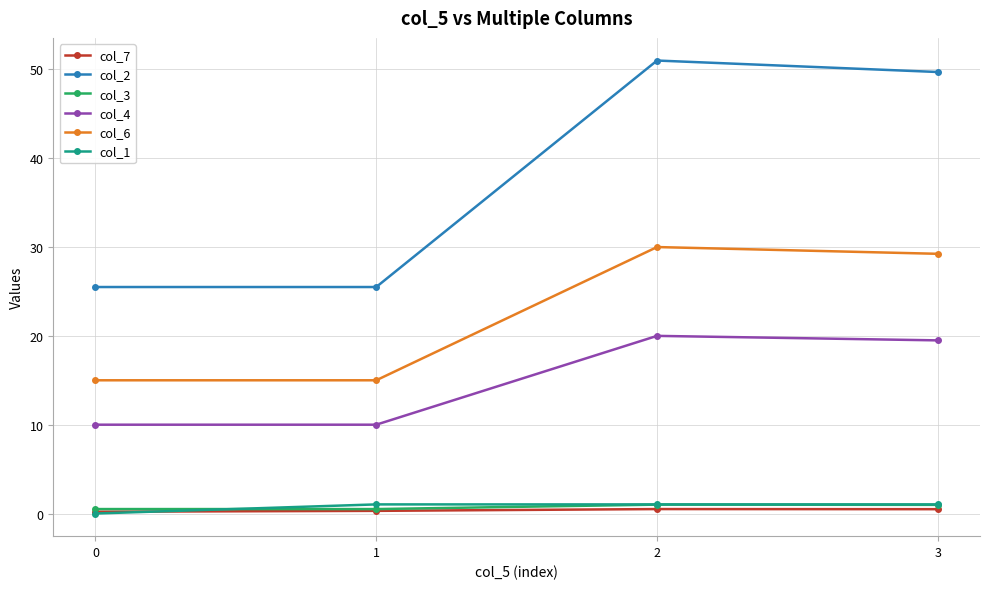

What is the maximum value shown in the chart?

51.0